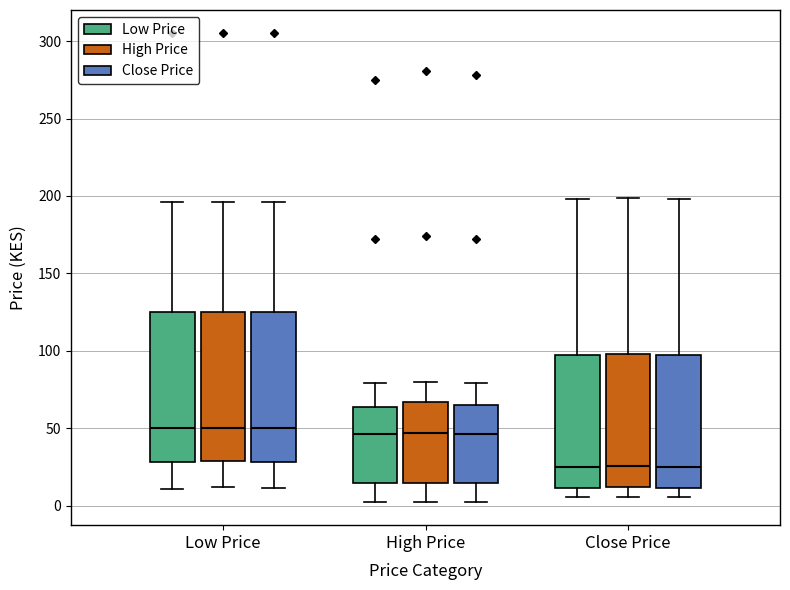

Where is the upper edge of the box for Low Price (Close Price) on the y-axis? The values are not printed on the chart, so give them approximately, as read against the axis.

125